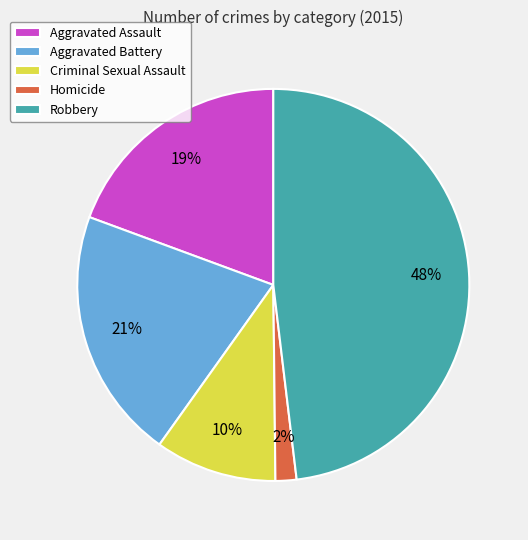

Which has a higher value, Criminal Sexual Assault or Homicide?

Criminal Sexual Assault